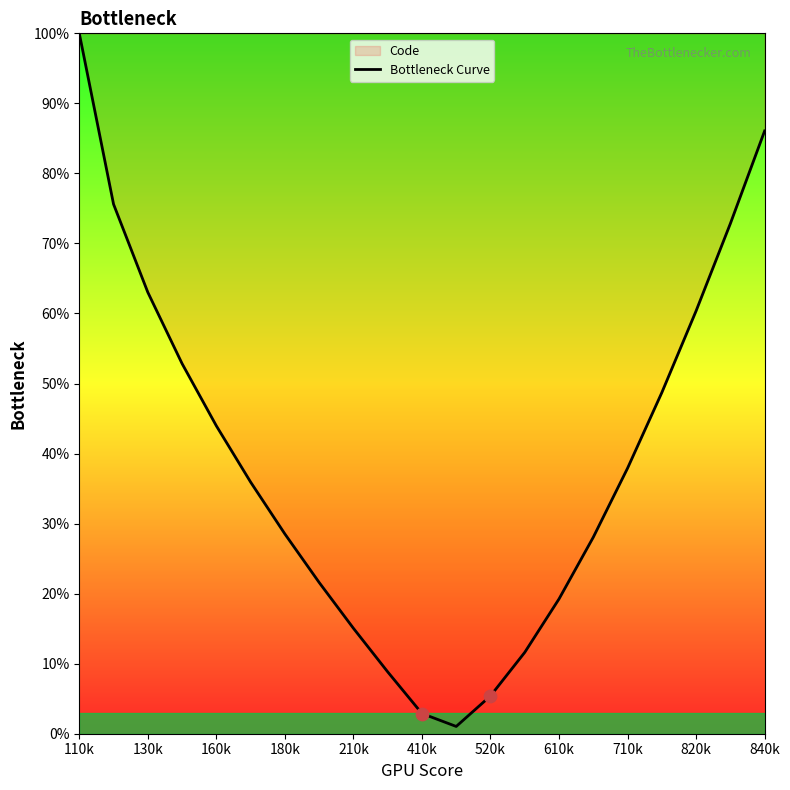

Between 110k and 15, which is larger?

110k